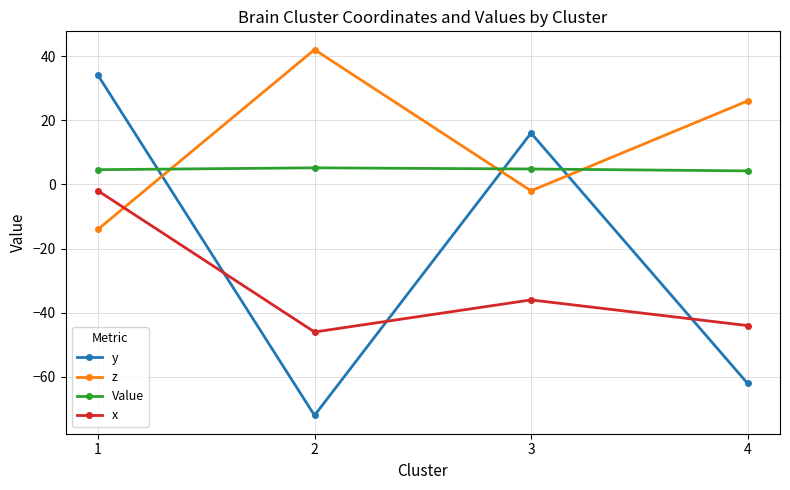

What is the sum of all z values?

52.0